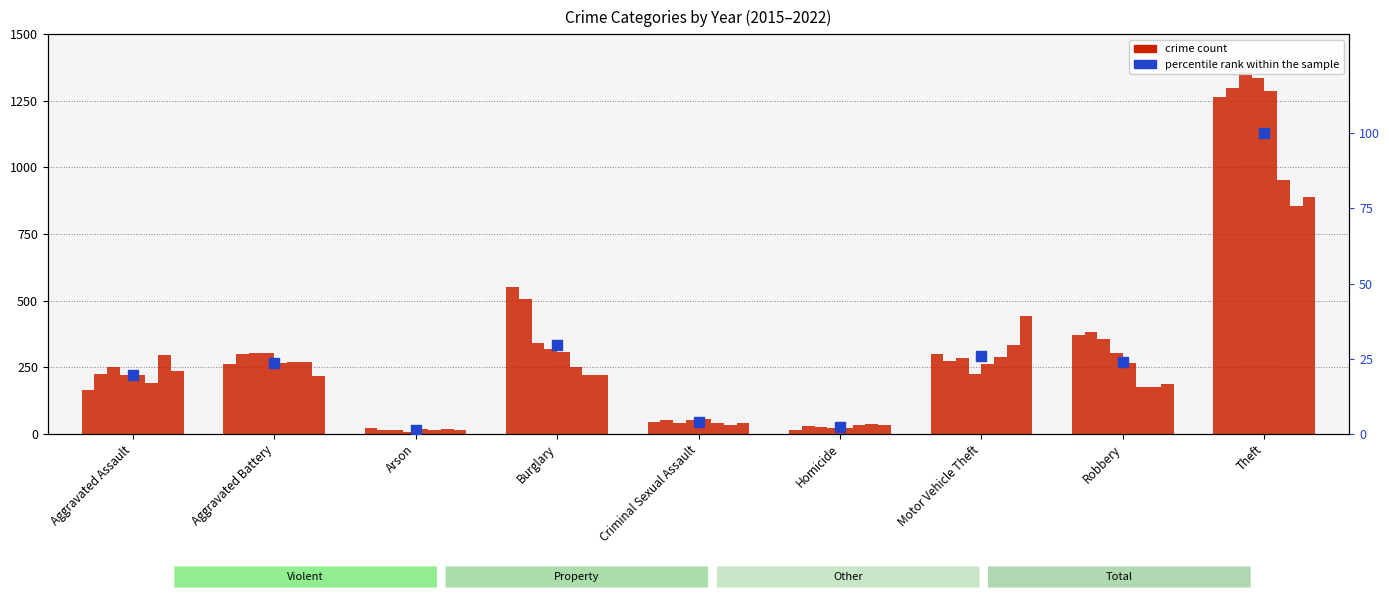

Which has a higher value, Arson or Theft?

Theft